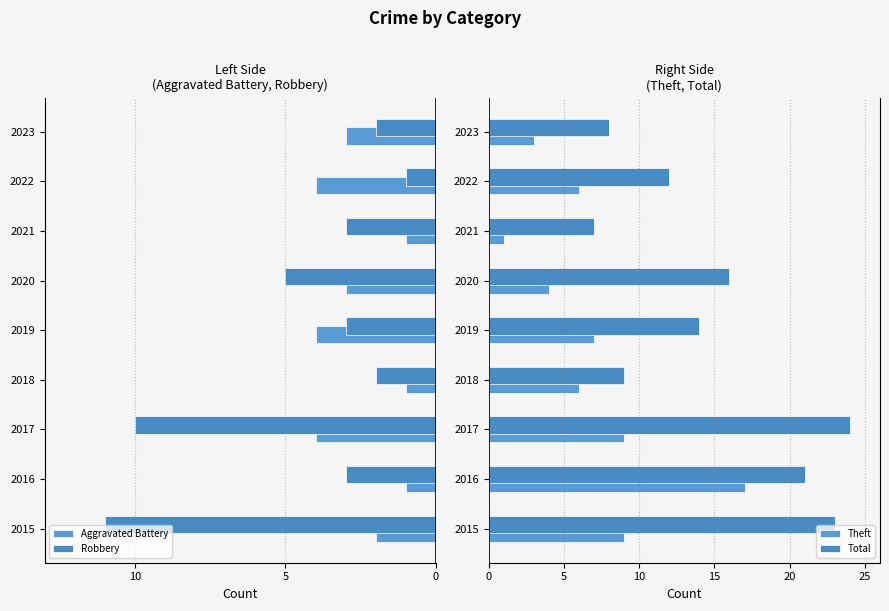

How many data points in Theft are less than 6?

3